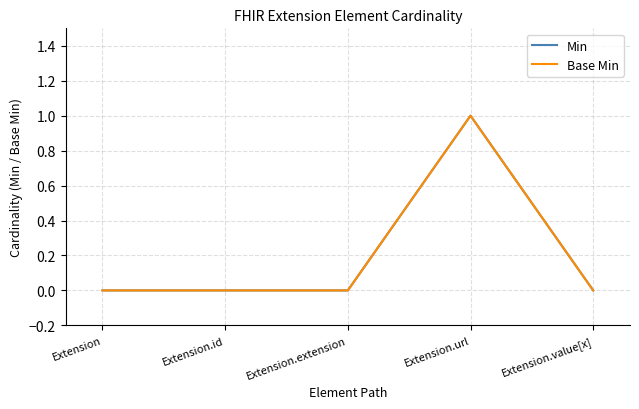

Is this an area chart (filled region under the line)?

No